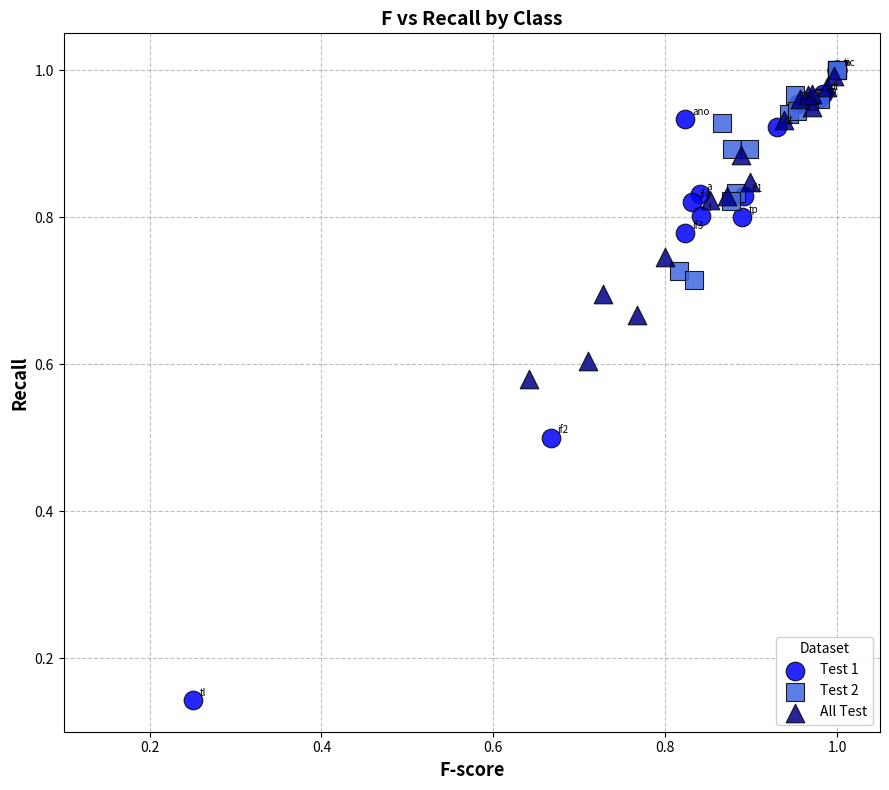

Which series has the widest spread of Y values?

Test 1